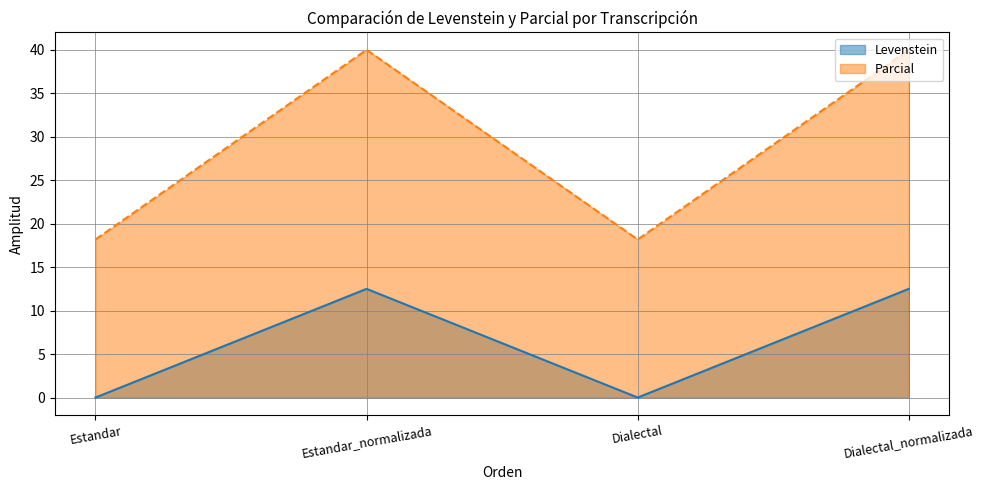

Reading left to right, extract all data points from this chart.

Levenstein: 0.0	12.5	0.0	12.5
Parcial: 18.2	40.0	18.2	40.0